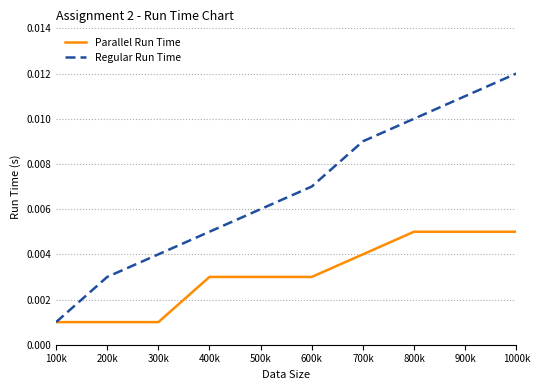

At which category does the chart reach its peak across all series?

1000k